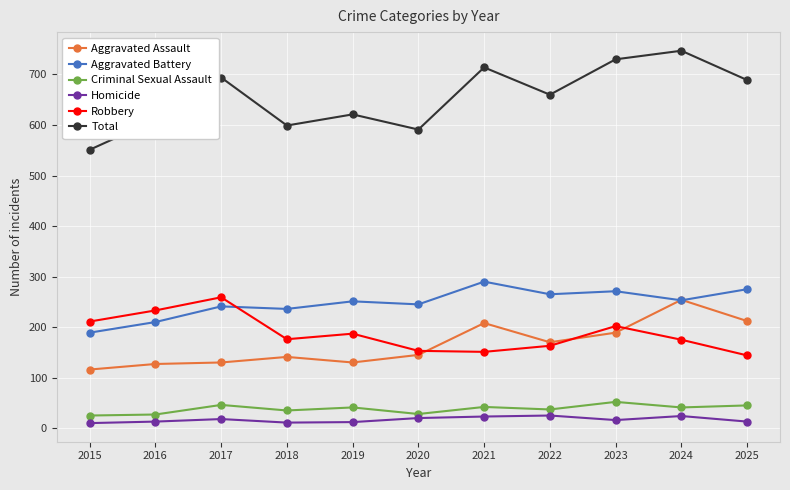

At how many categories does at least one series exceed 278?

11